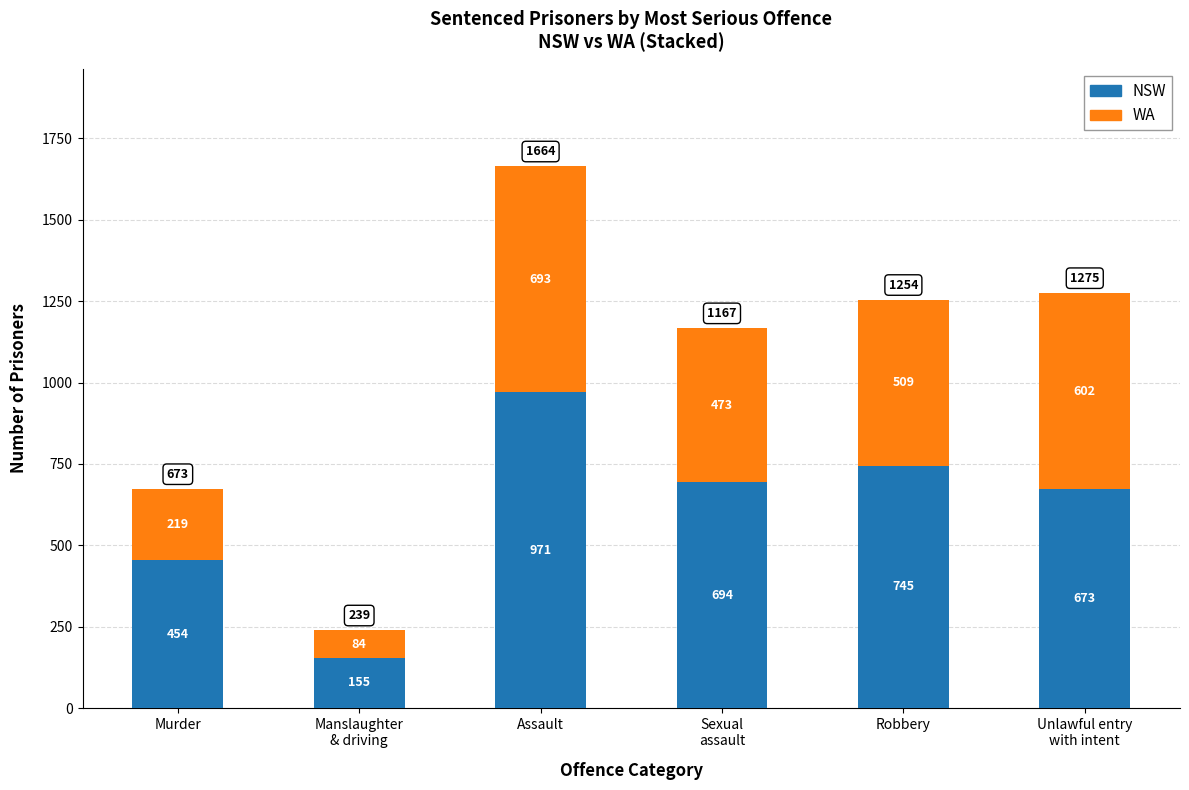

What is the lowest value of the NSW series?

155